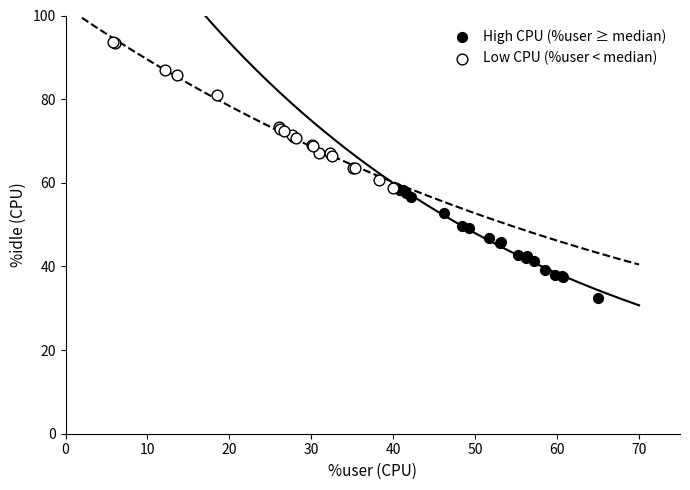

Which series contains the highest Y value?

Low CPU (%user < median)